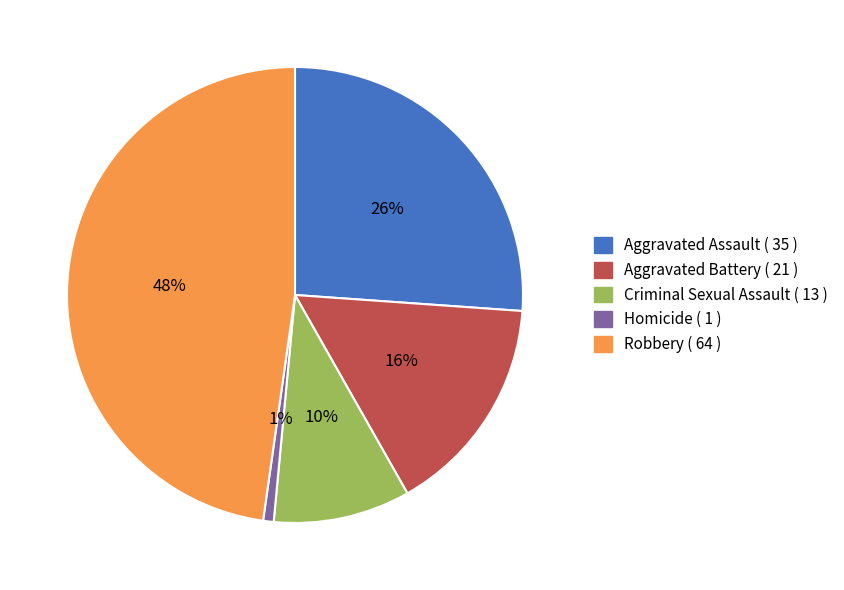

To the nearest percent, what is the difference between the Robbery ( 64 ) and Criminal Sexual Assault ( 13 ) slice percentages?

38%